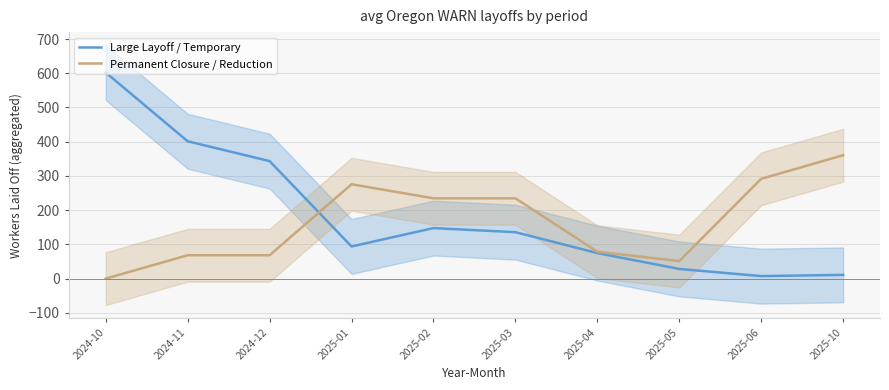

What is the difference between the highest and lowest values at 2024-10?

602.0